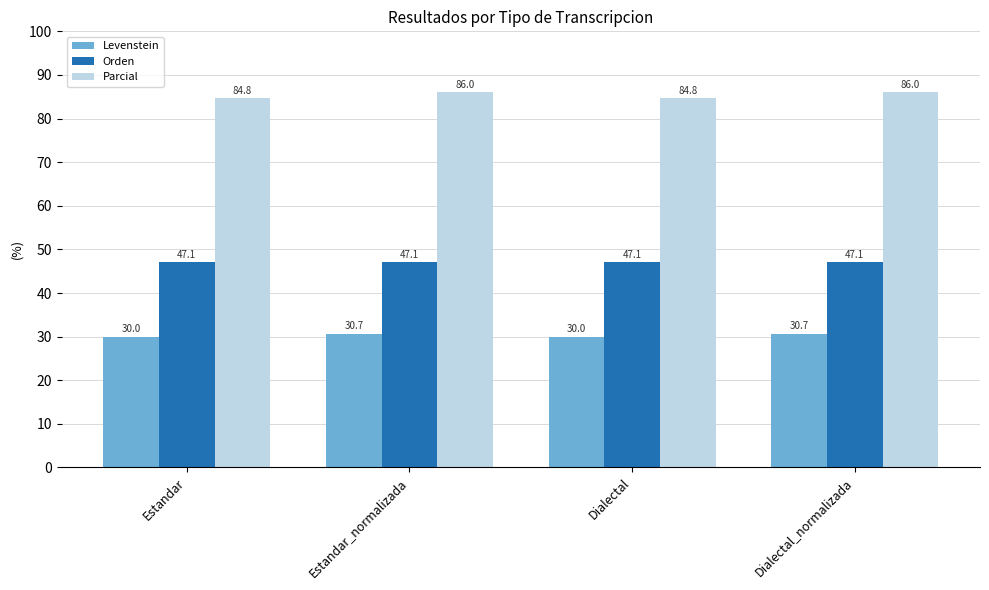

Which series changed the most between Estandar and Dialectal_normalizada?

Parcial